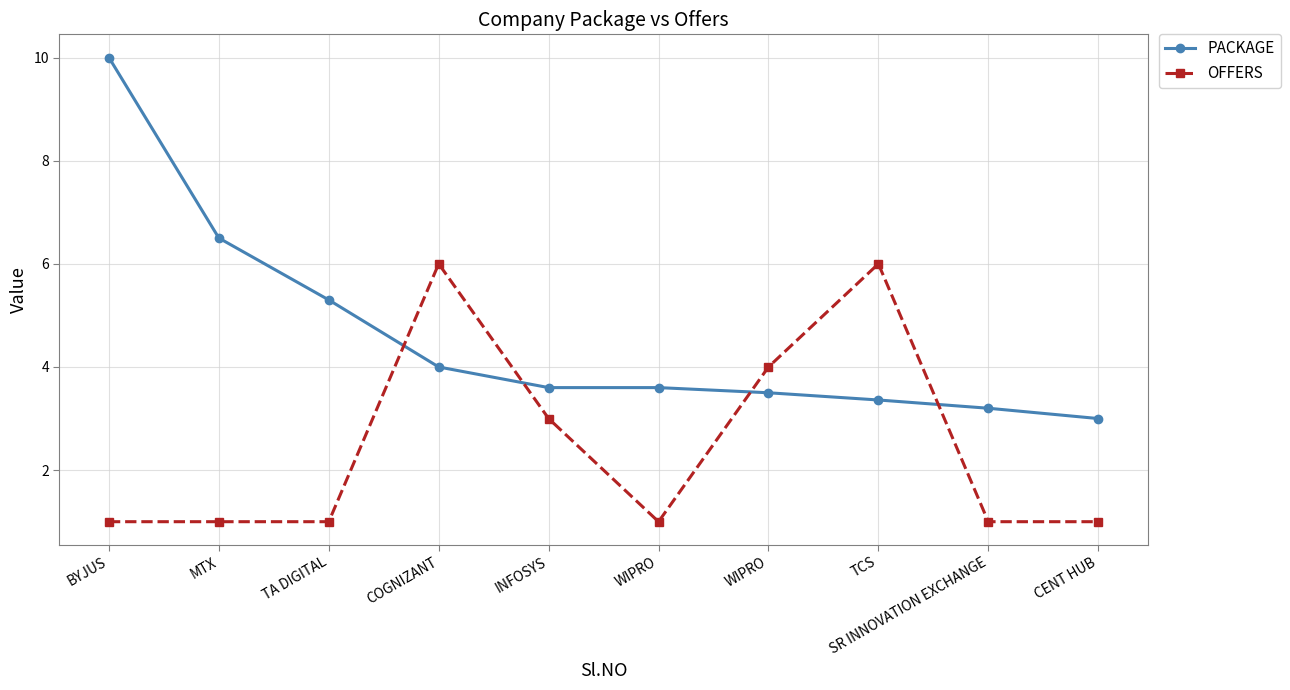

Is it true that OFFERS equals 1.0 at MTX?

True